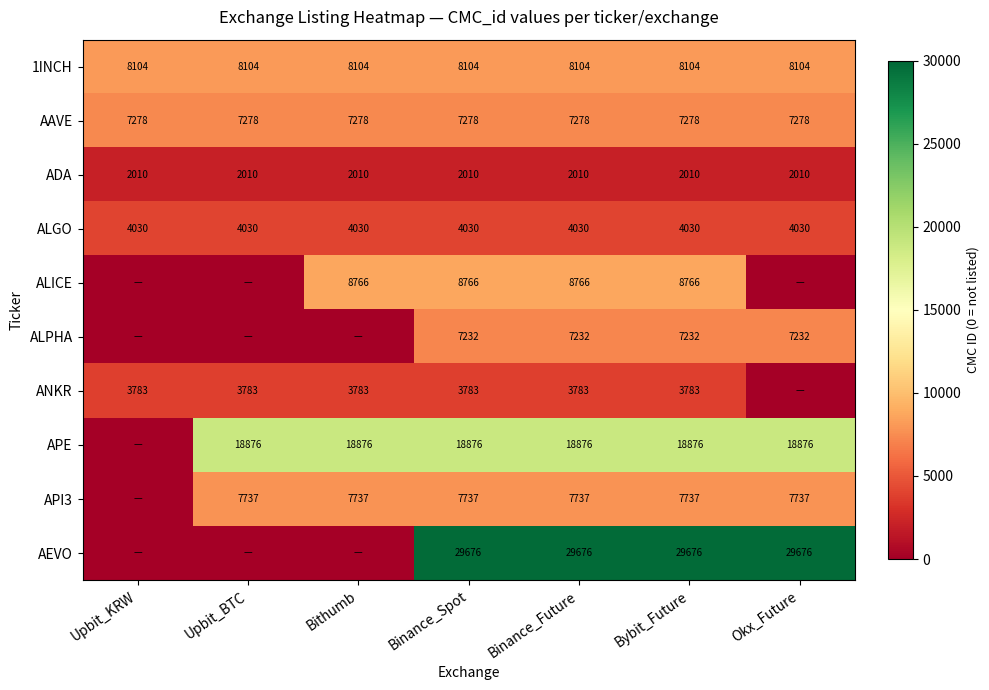

What is the minimum value for ALGO?

4030